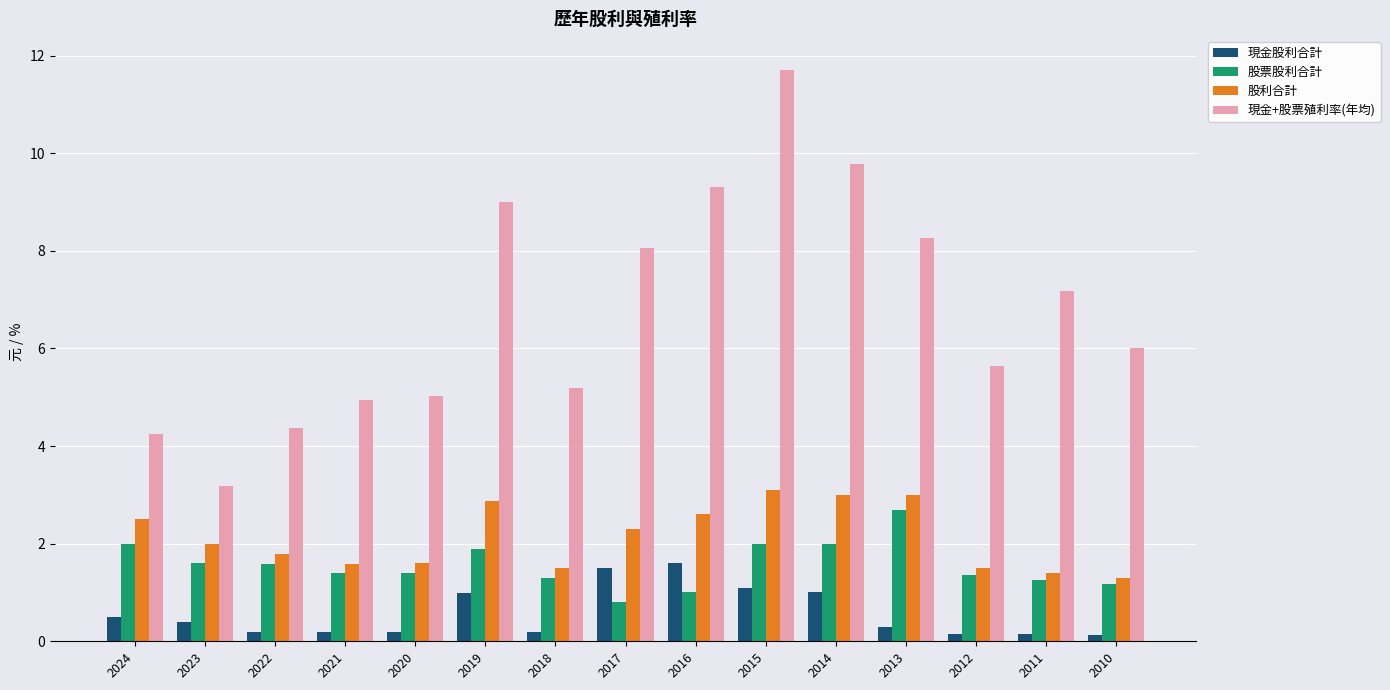

Does the chart contain stacked bars?

No